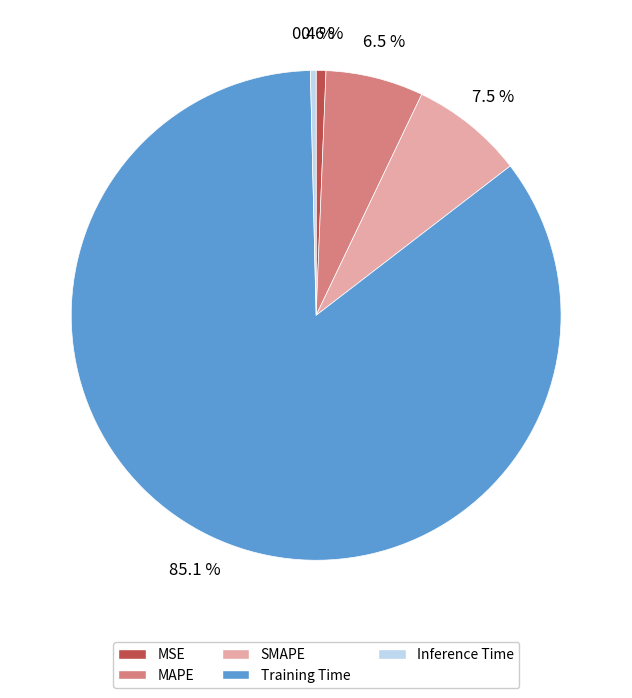

Count the number of slices in the pie.

5